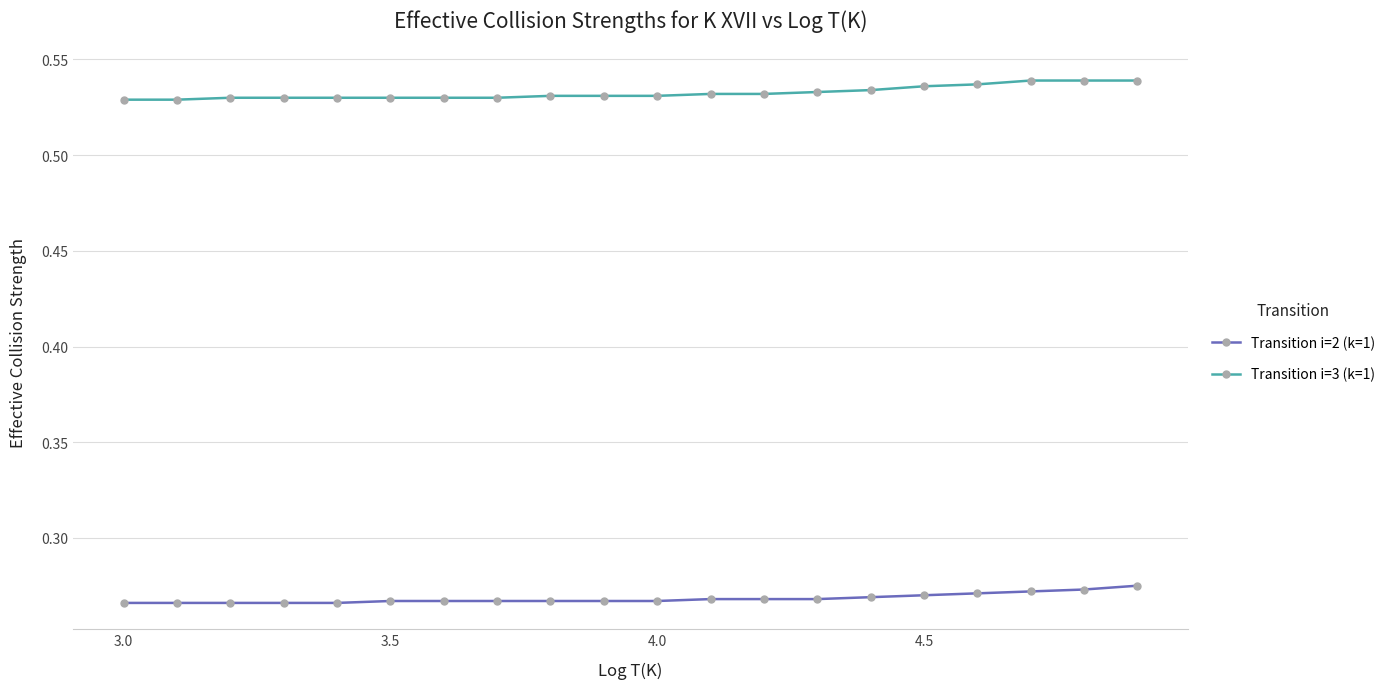

Rank the series by their average value, from highest to lowest.

Transition i=3 (k=1), Transition i=2 (k=1)